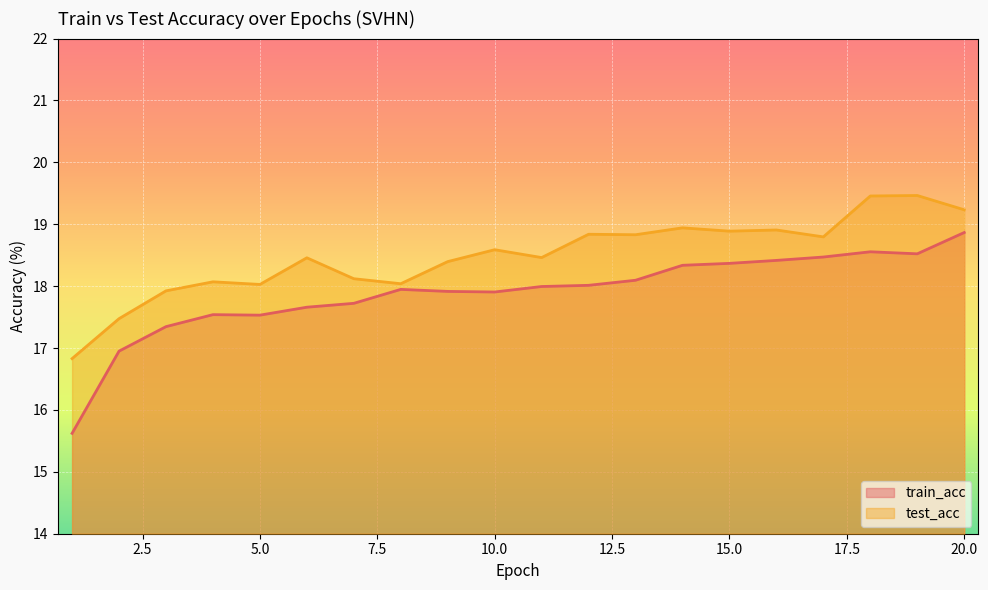

Between 15 and 2, which is larger?

15